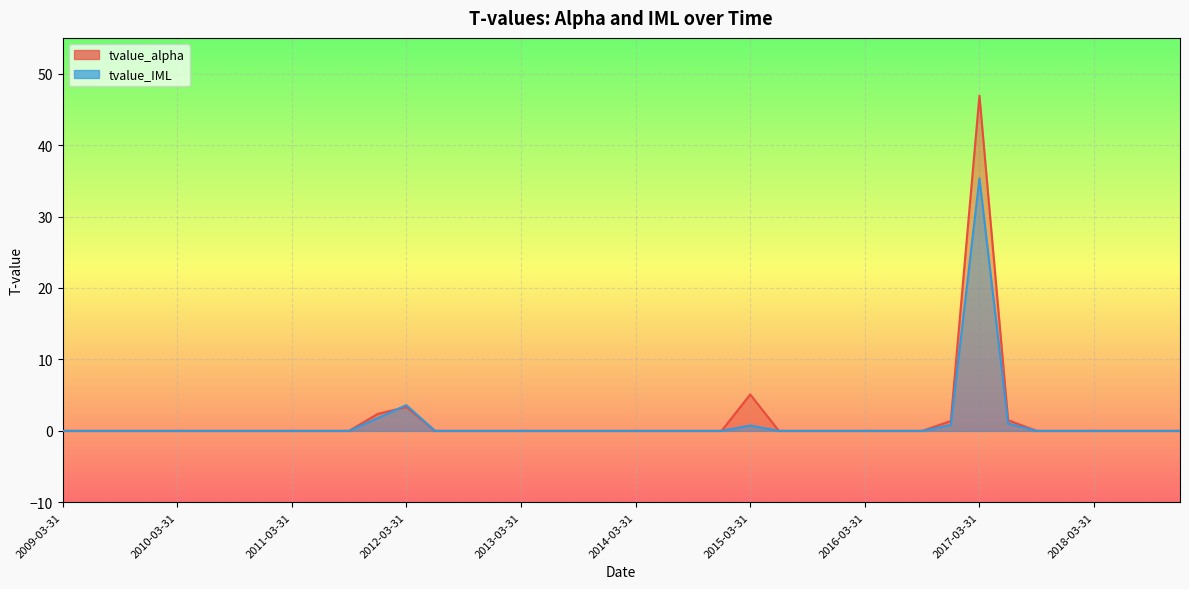

At how many categories does at least one series exceed 6?

1